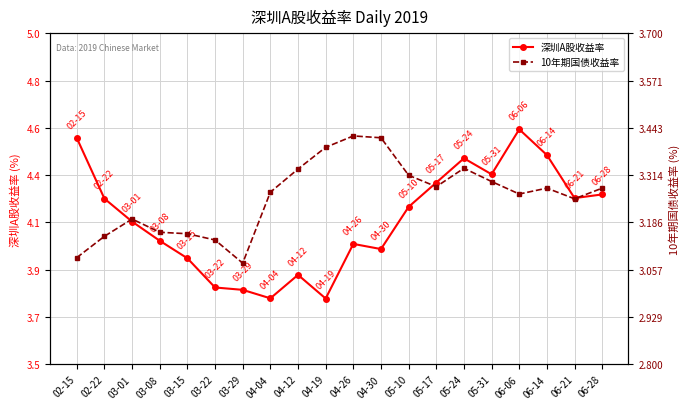

What is the total value across all series at 03-08?

7.2